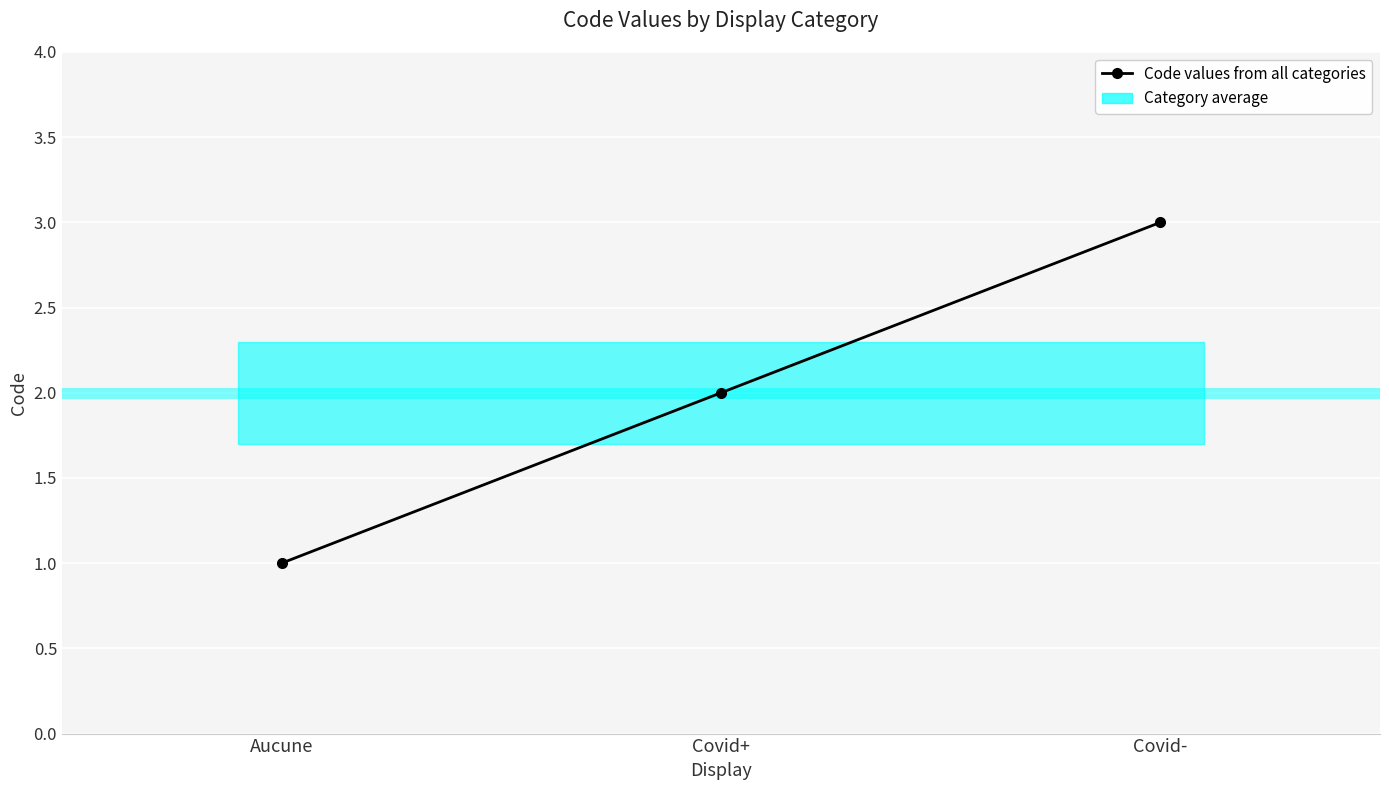

List the labels in order of value, largest first.

Covid-, Covid+, Aucune